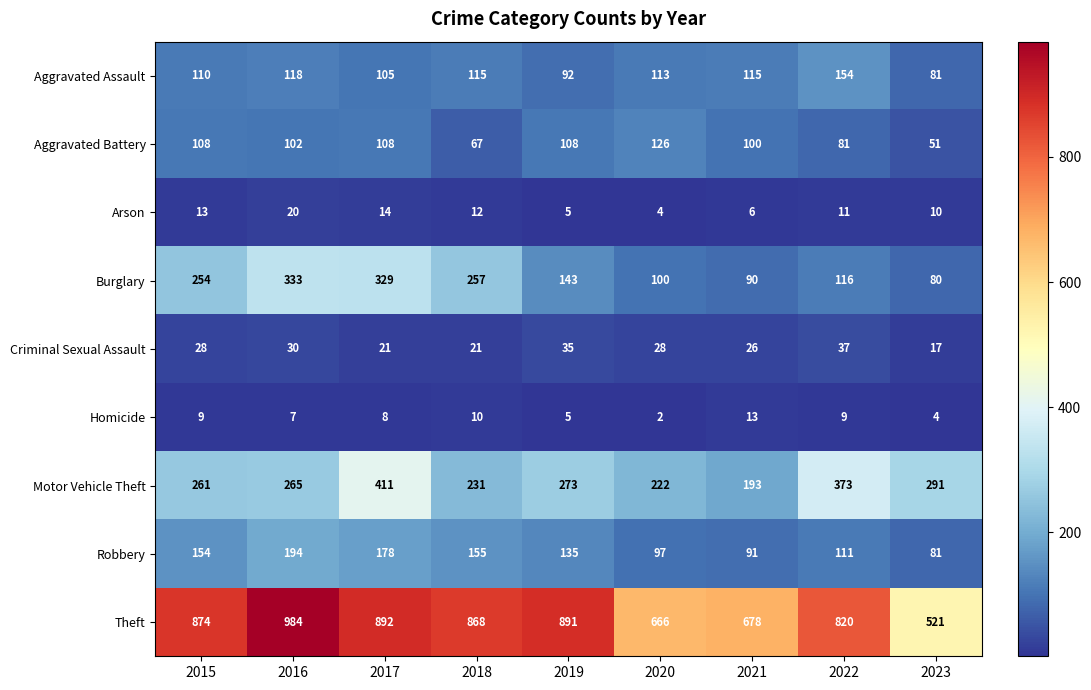

What is the minimum value shown in the chart?

2